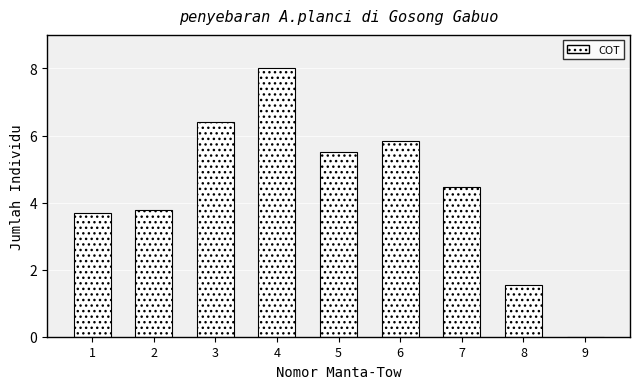

Reading left to right, extract all data points from this chart.

1=3.7	2=3.8	3=6.4	4=8.0	5=5.5	6=5.8	7=4.5	8=1.6	9=0.0